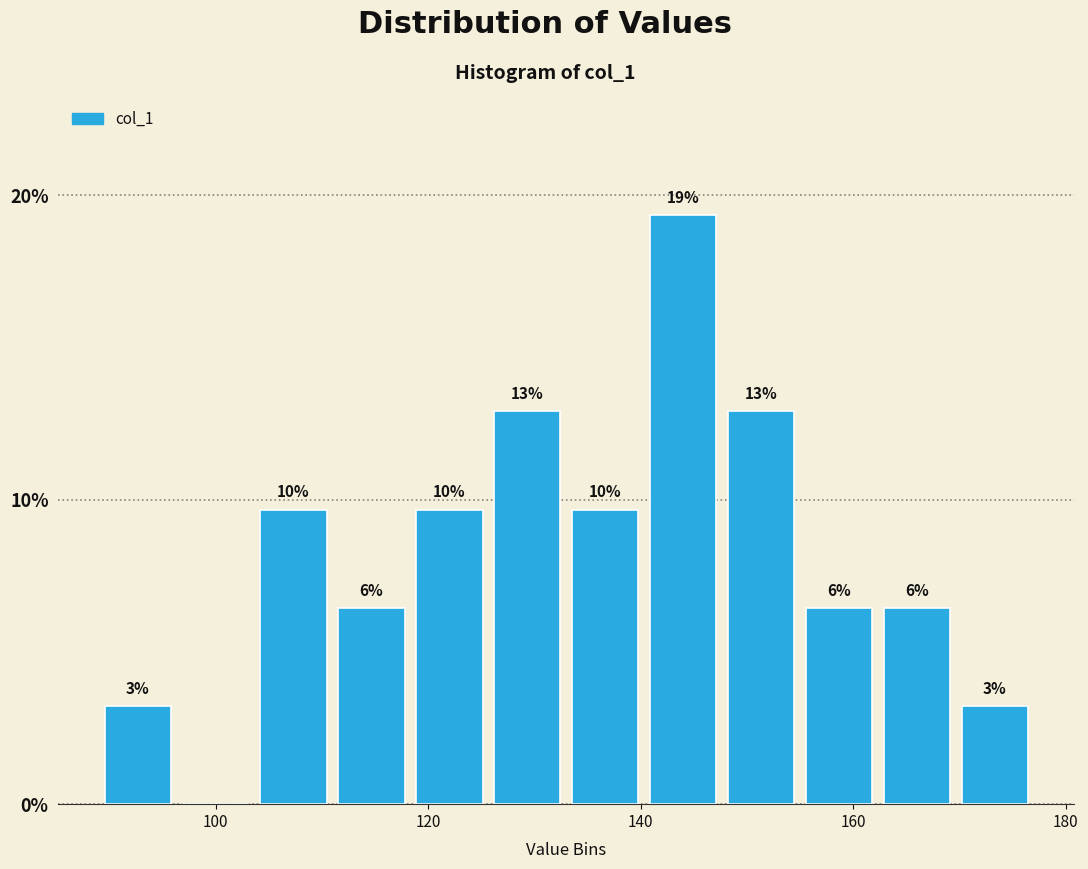

Read against the x-axis, roughly where is the centre of the tallest bar?

144